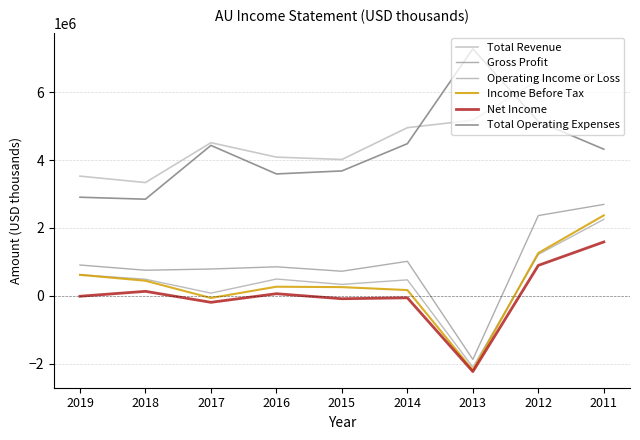

Which series has the largest range (max minus min)?

Gross Profit